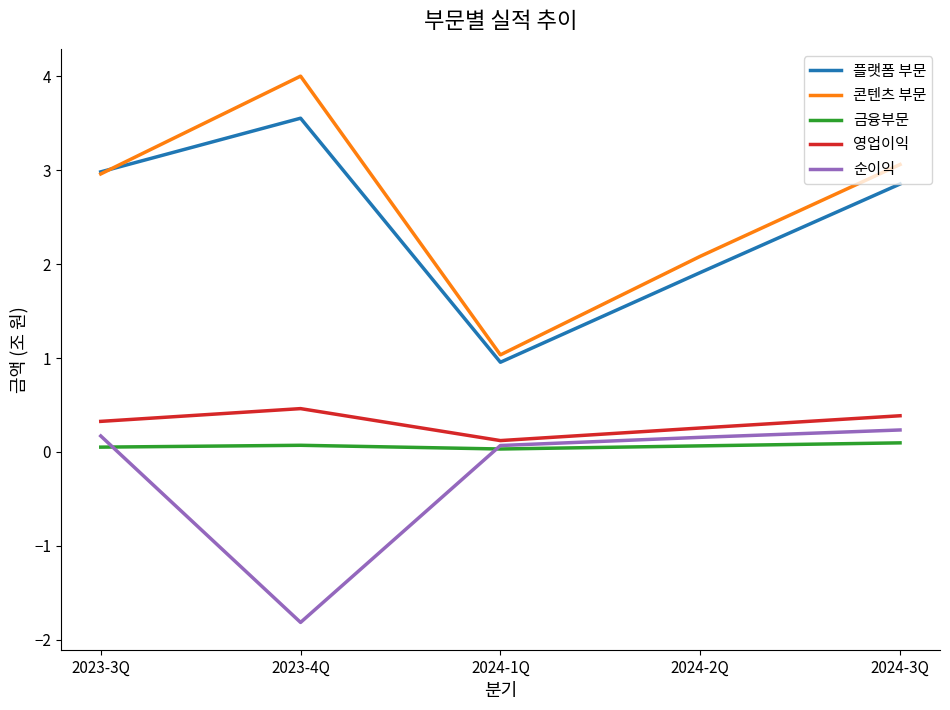

True or false: 플랫폼 부문 has more than 1 interior local peaks.

False